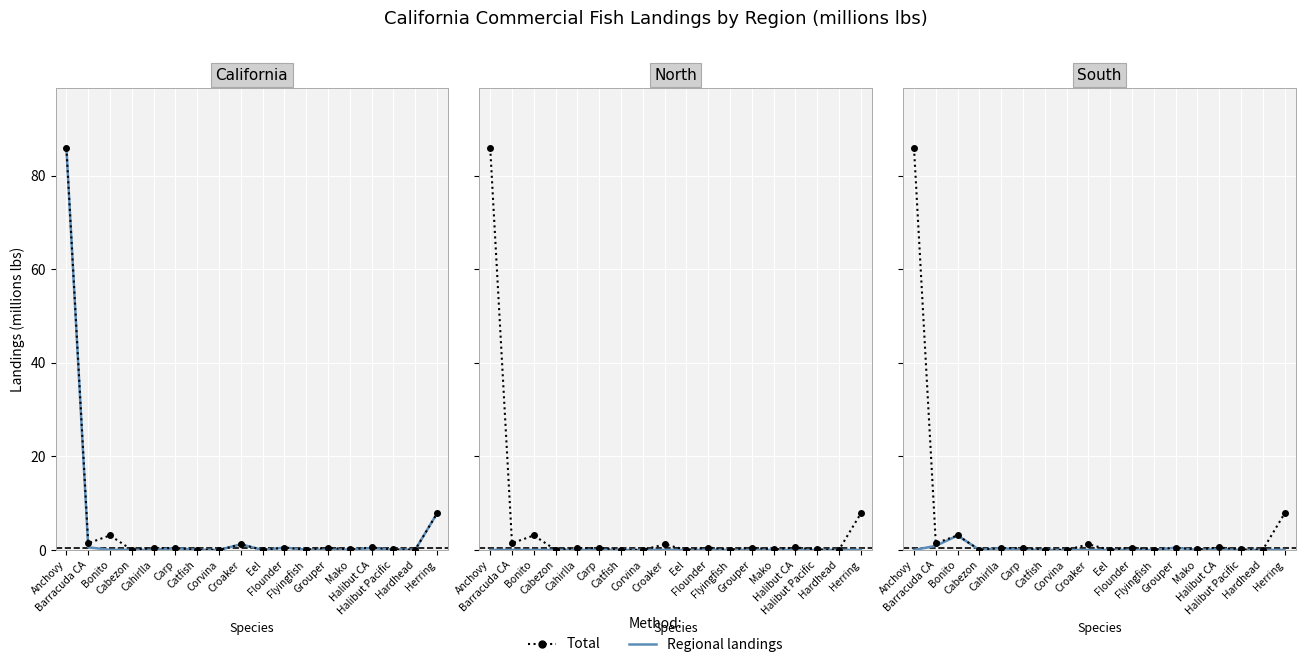

Which has a higher value, Corvina or Eel?

Corvina